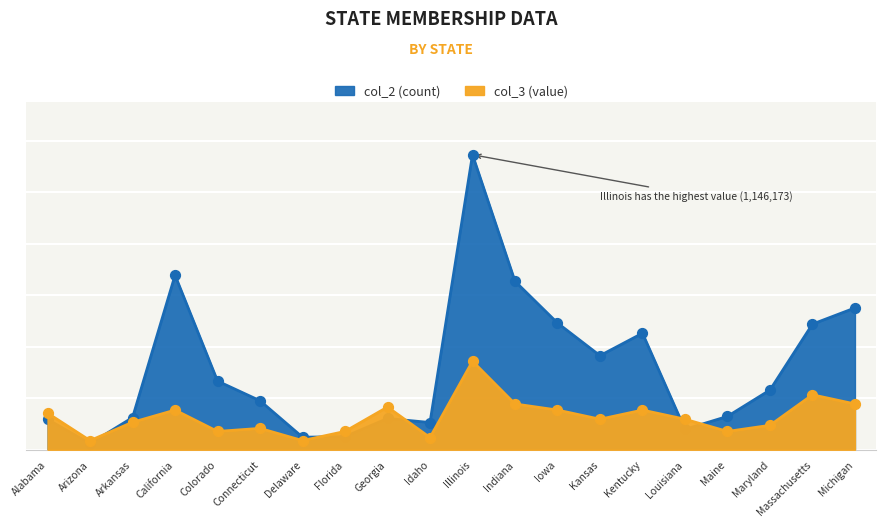

Which series has the widest spread of Y values?

col_3